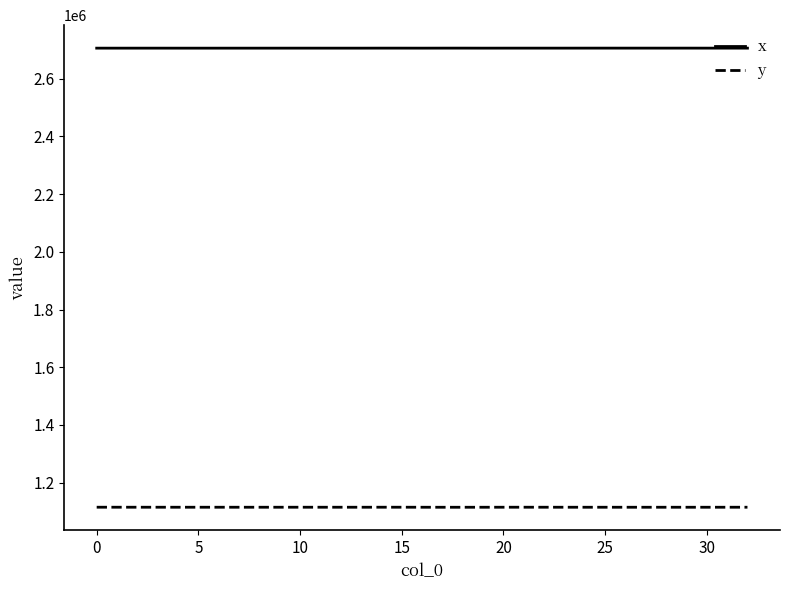

True or false: x and y intersect in this chart.

False